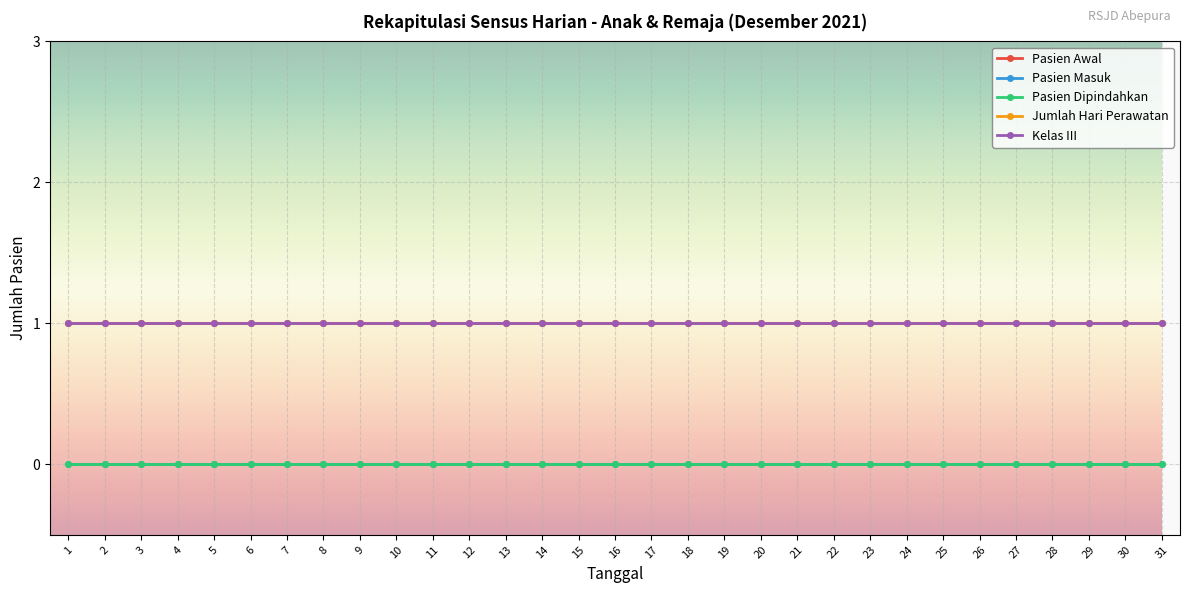

True or false: Pasien Masuk and Pasien Dipindahkan cross at least once.

False